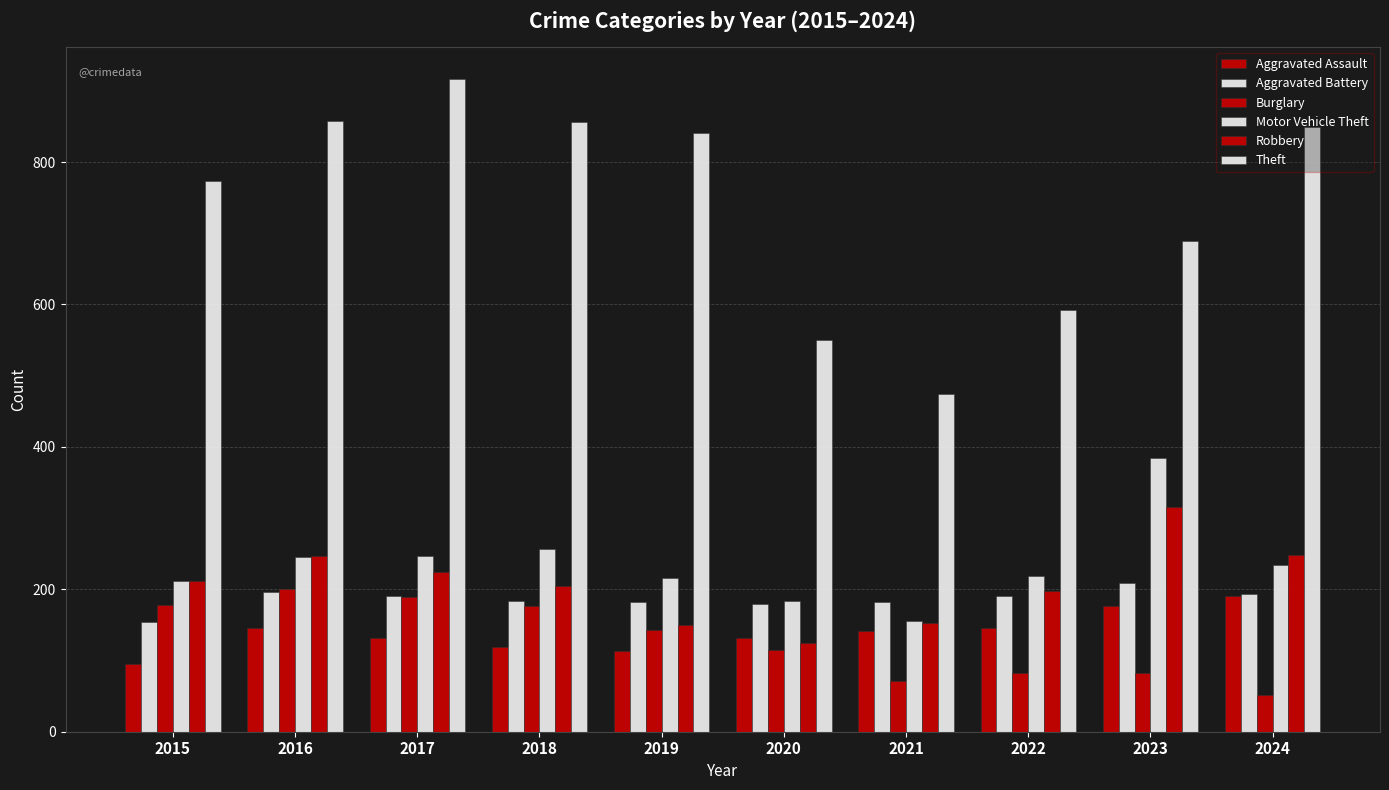

How many categories are shown in the chart?

10